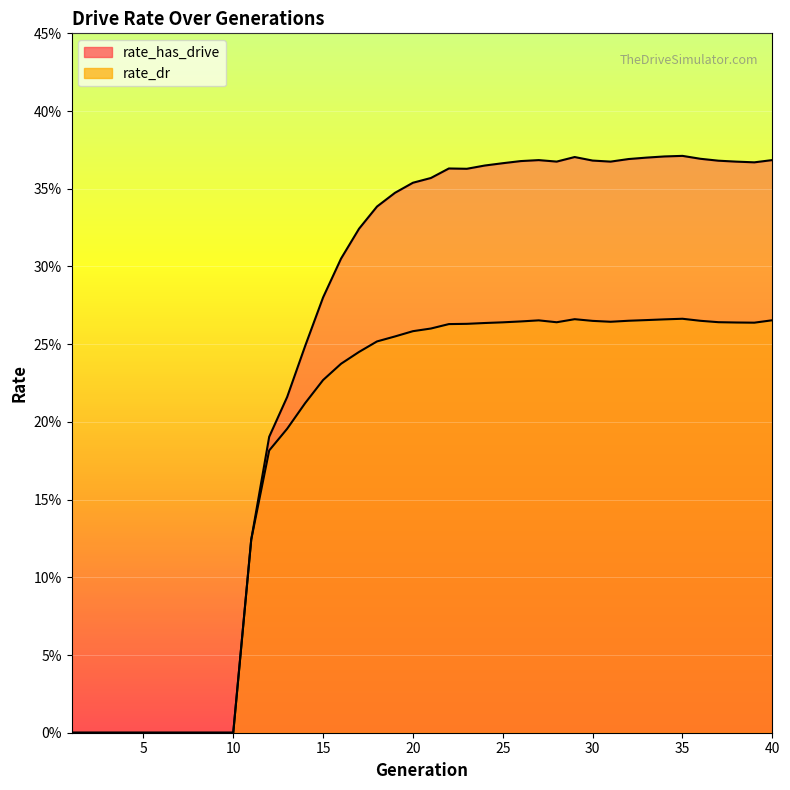

At 19, list the series in order from smallest to largest.

rate_dr, rate_has_drive